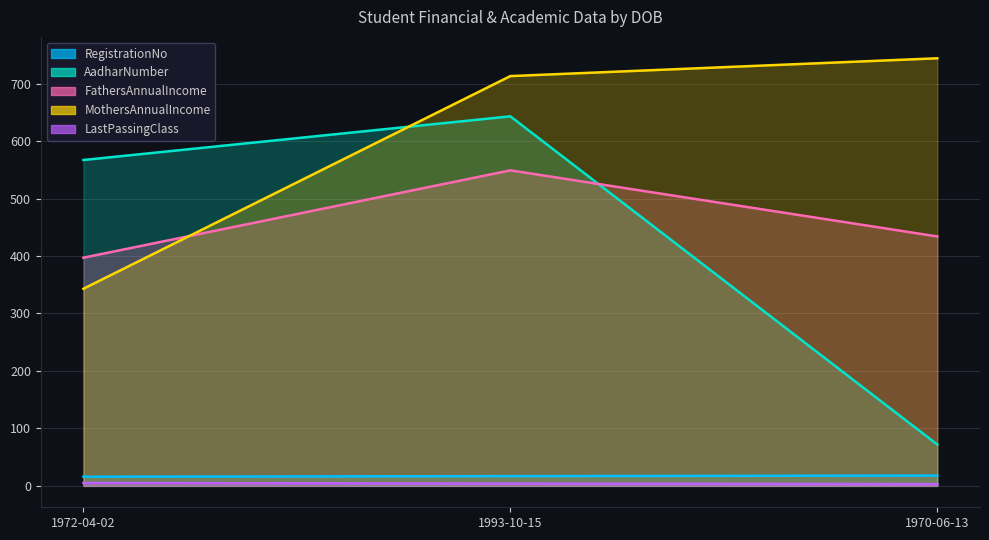

What are all the series names shown in the legend?

RegistrationNo, AadharNumber, FathersAnnualIncome, MothersAnnualIncome, LastPassingClass